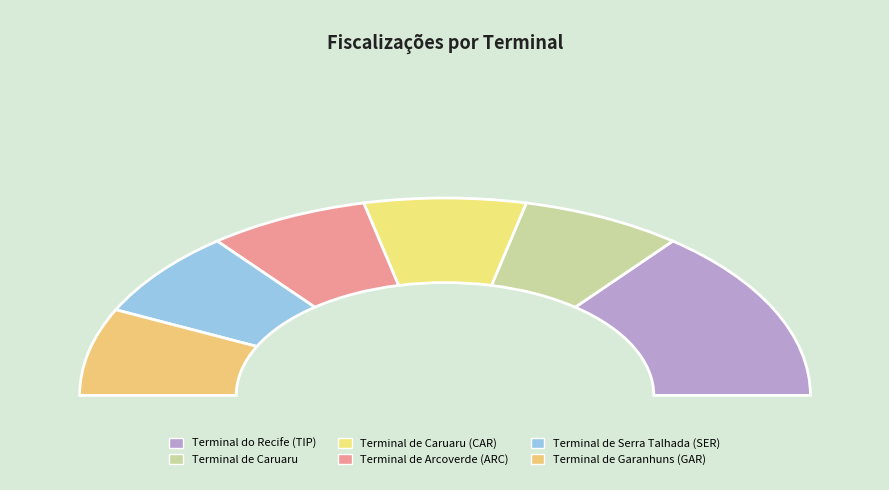

Count the number of slices in the pie.

6